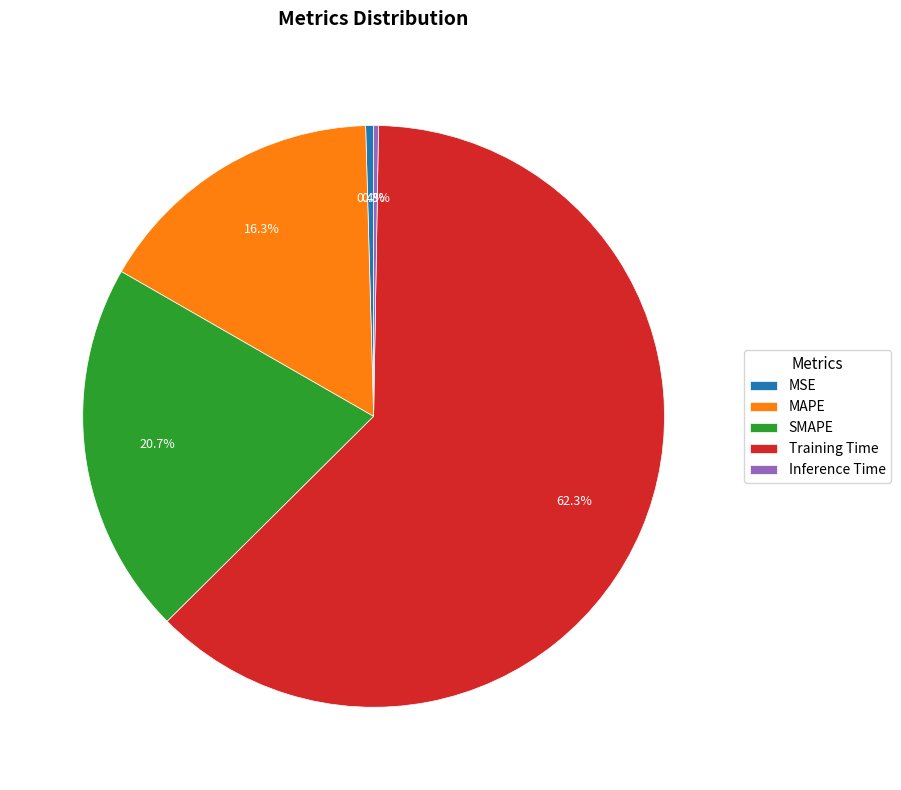

To the nearest percent, what is the difference between the largest and smallest slice percentages?

62%